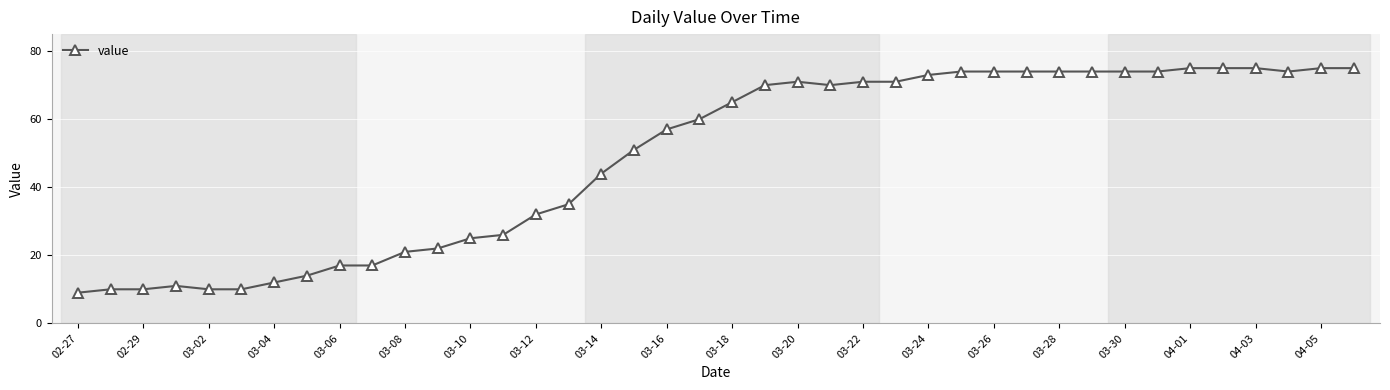

Count the number of data series in this chart.

1